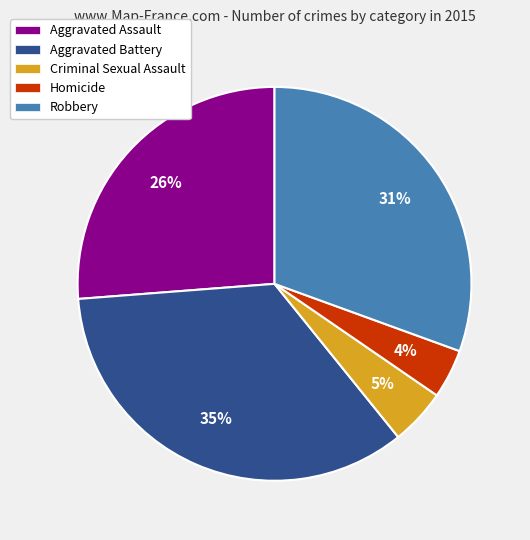

Rank the categories by value from lowest to highest.

Homicide, Criminal Sexual Assault, Aggravated Assault, Robbery, Aggravated Battery